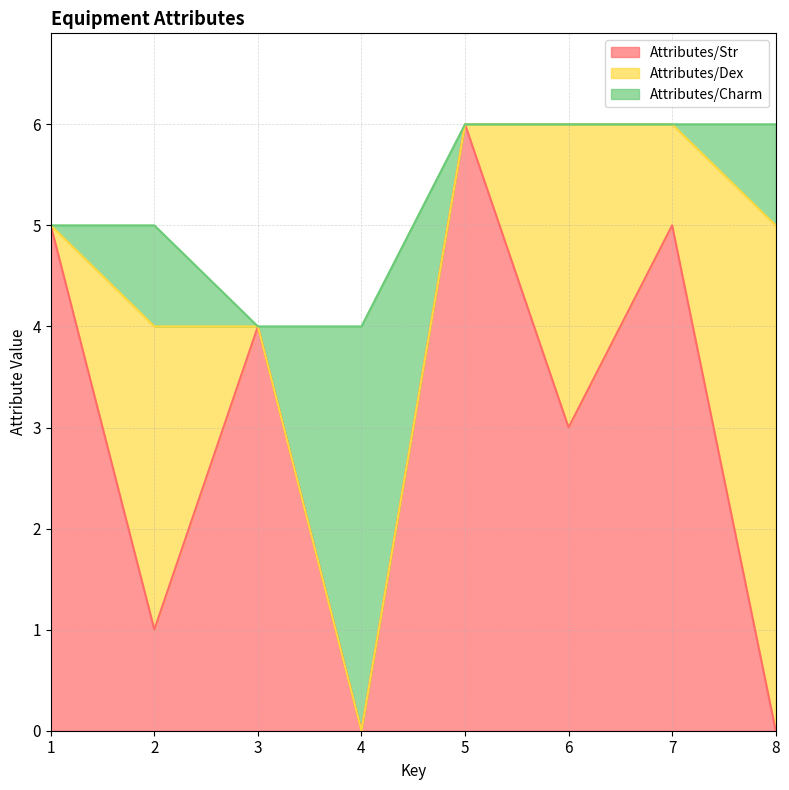

Which category has the lowest value in the Attributes/Str series?

4